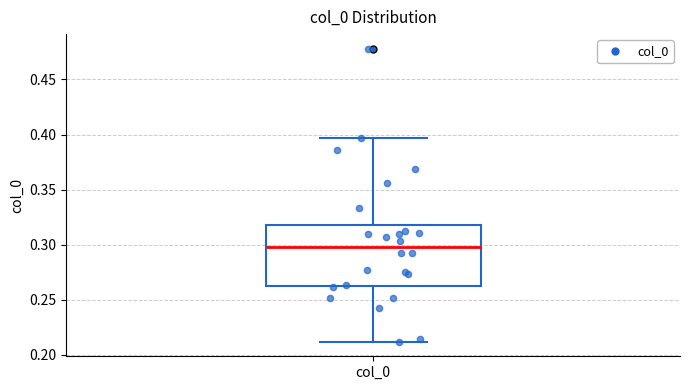

Where is the upper edge of the box for col_0 on the y-axis? The values are not printed on the chart, so give them approximately, as read against the axis.

0.320